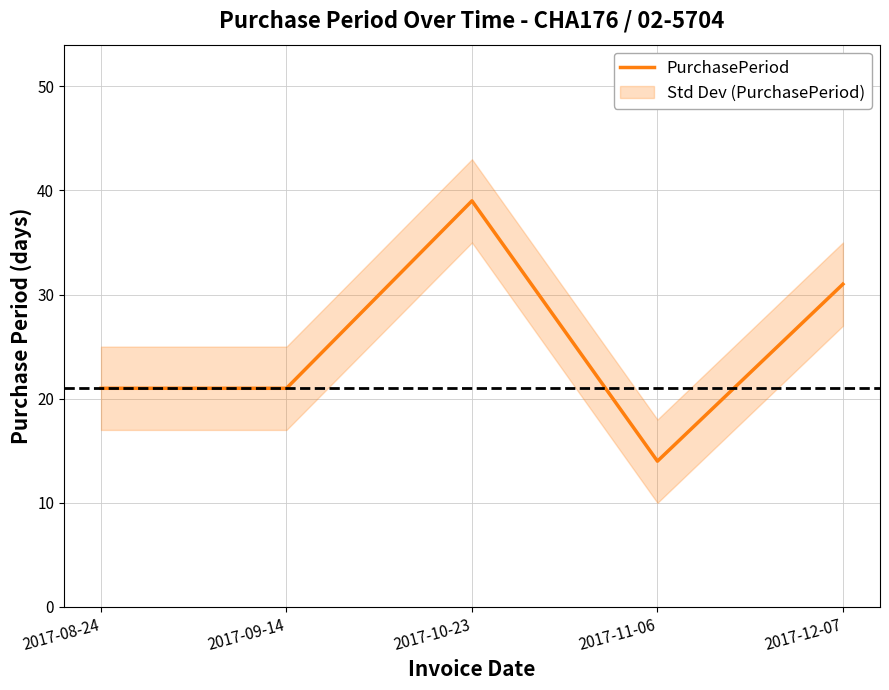

True or false: the data has more than 1 interior local peaks.

False